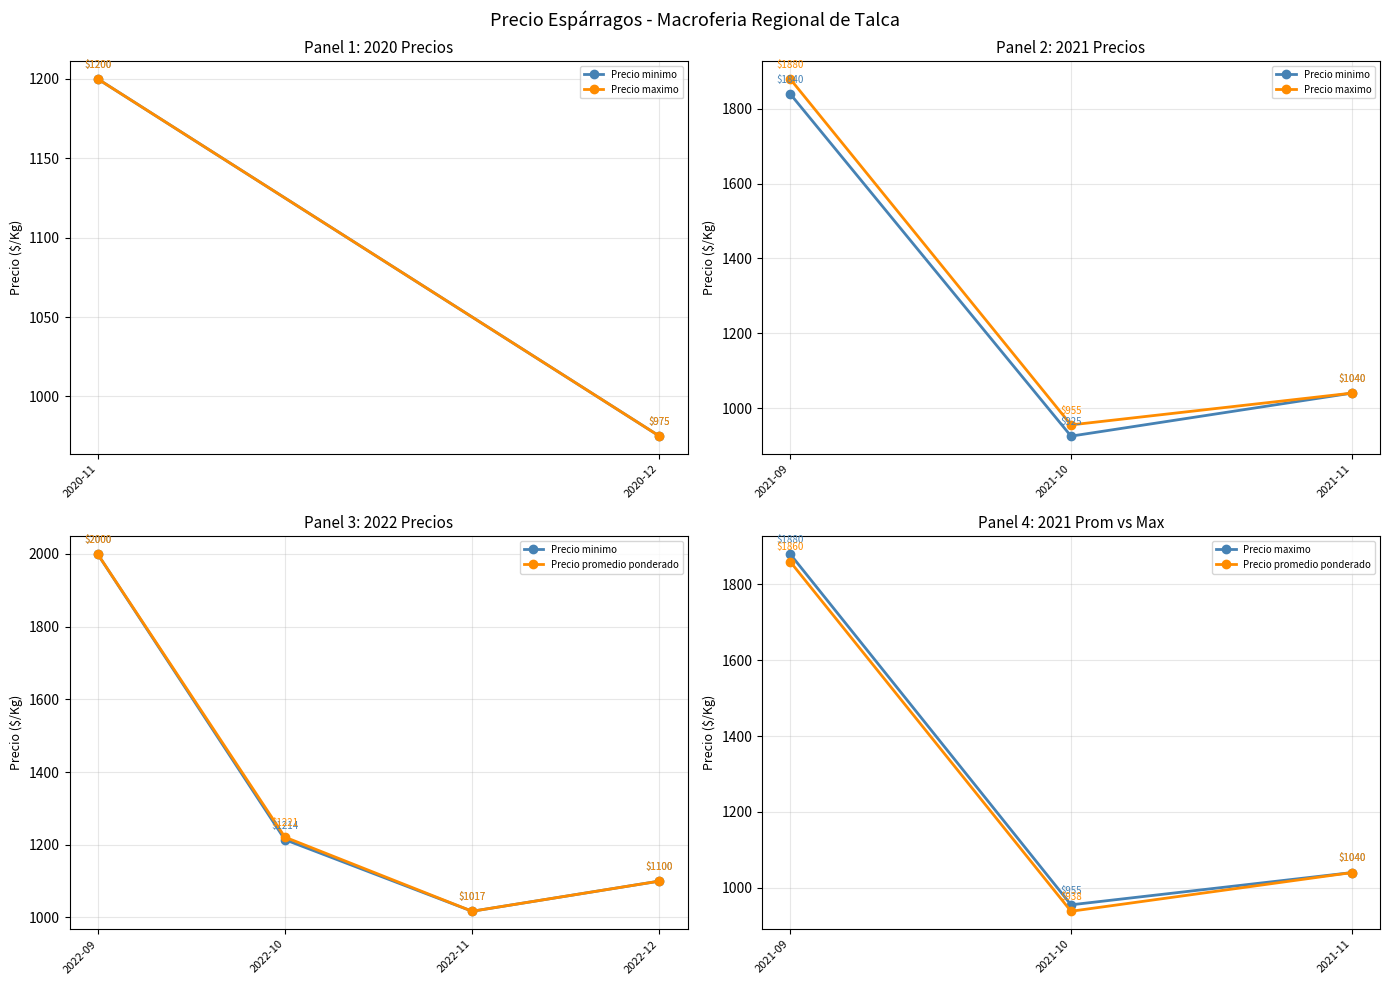

Does the chart display data point markers on the line(s)?

Yes